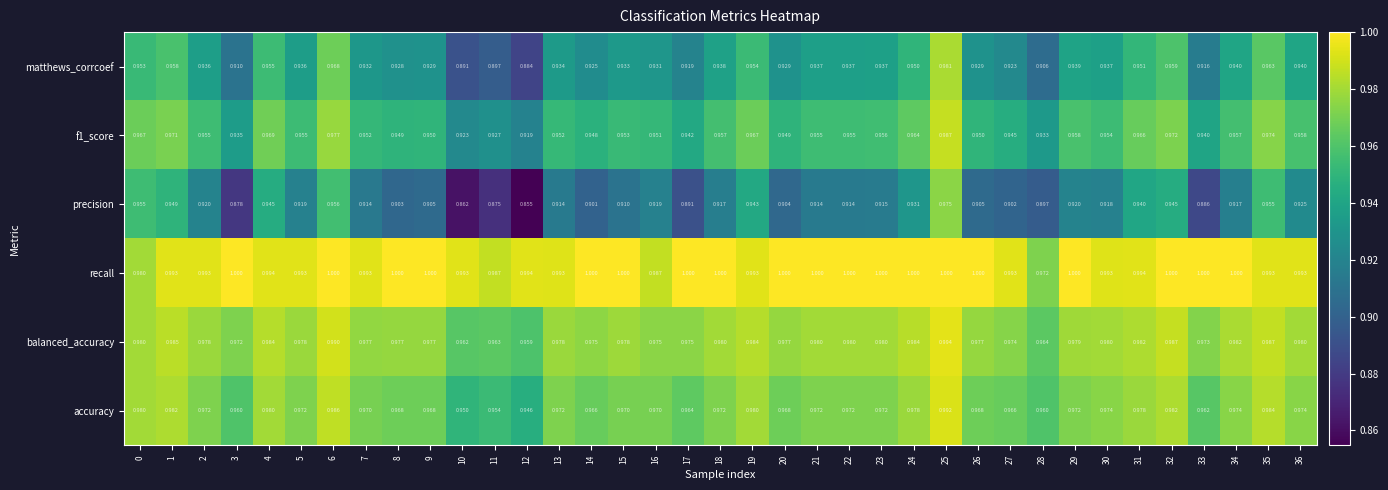

Is the value of recall at 26 greater than the value of accuracy at 1?

Yes